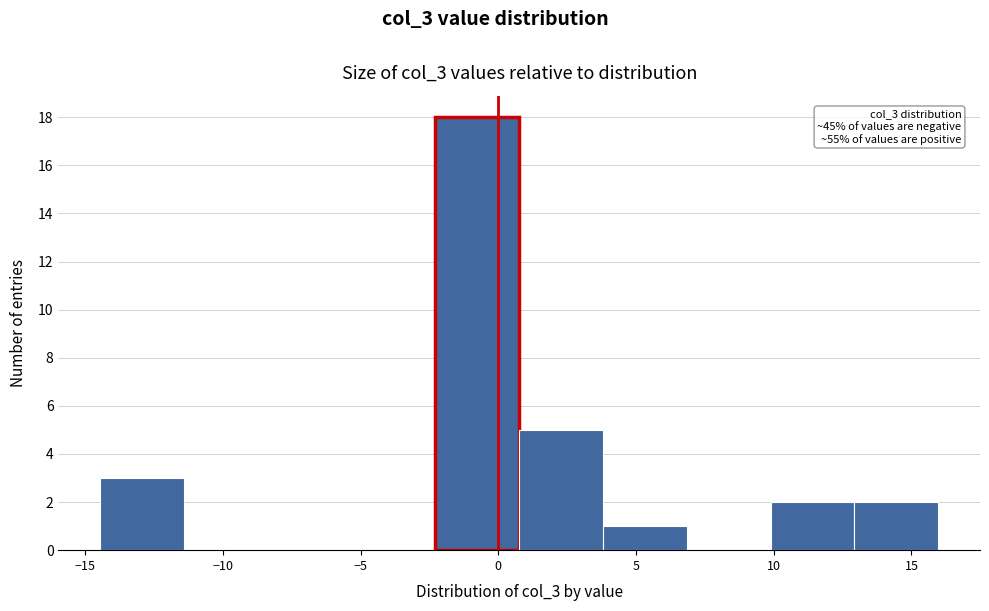

Which range on the x-axis has the tallest bar?

-2.5 to 1.0